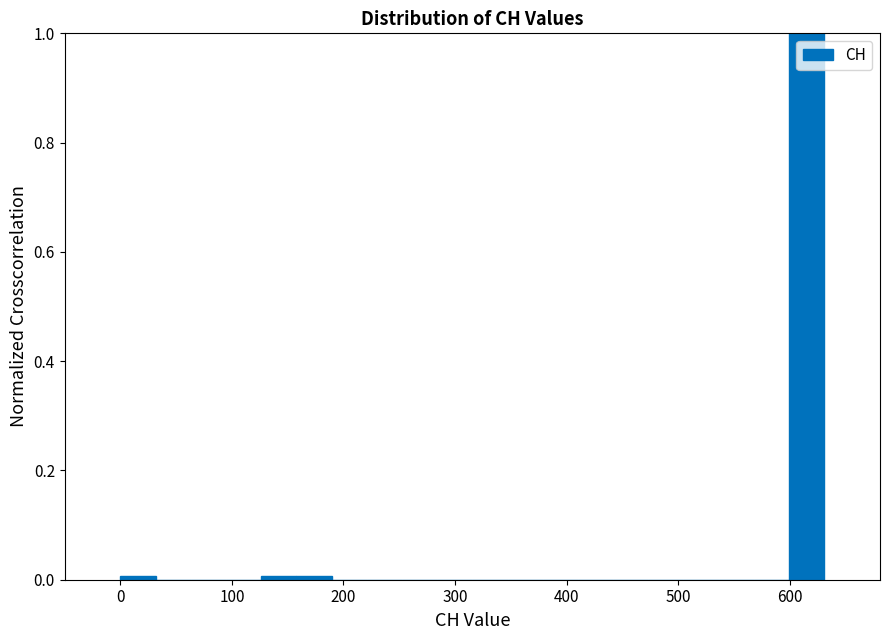

Around what value on the x-axis is the tallest bar? Give the approximate position of its centre, as read against the axis.

620